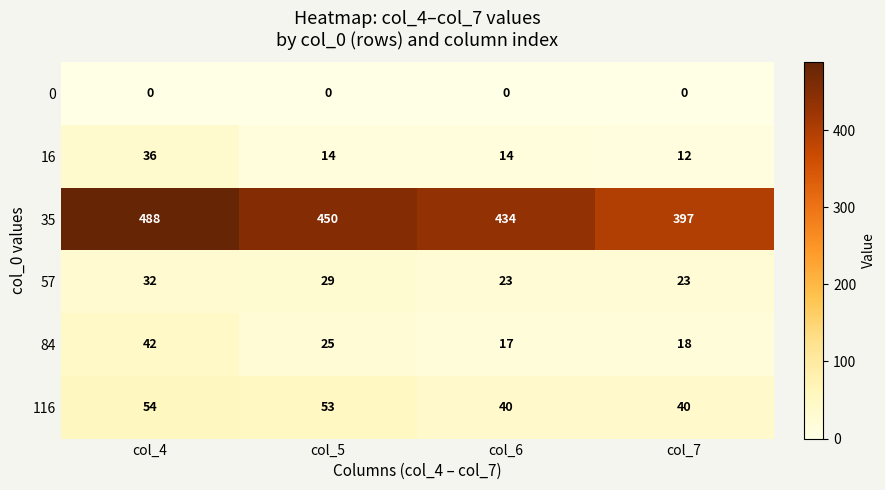

What is the difference between the maximum and second lowest values in the 57 series?

9